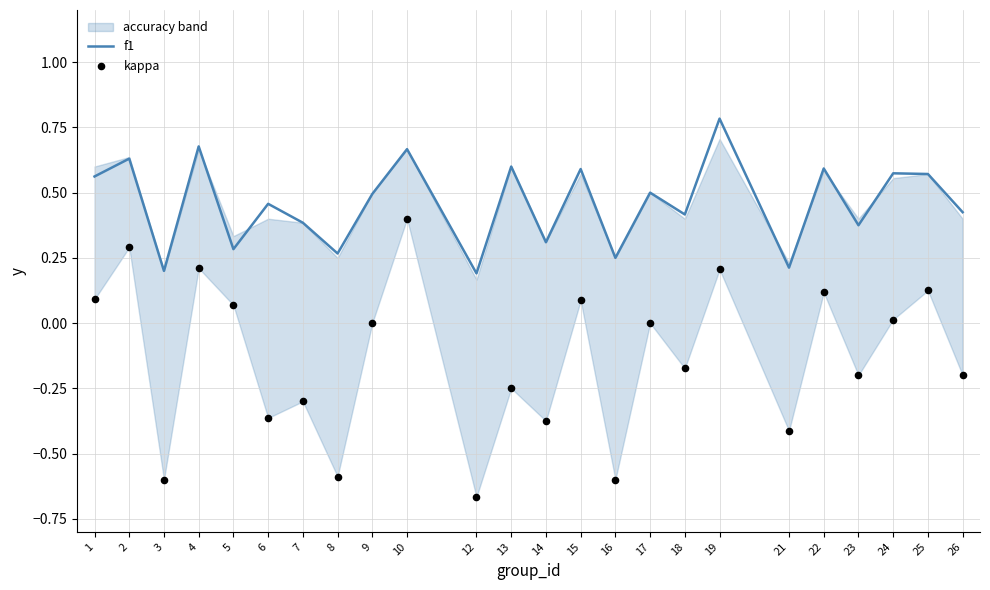

Which series contains the lowest Y value?

kappa